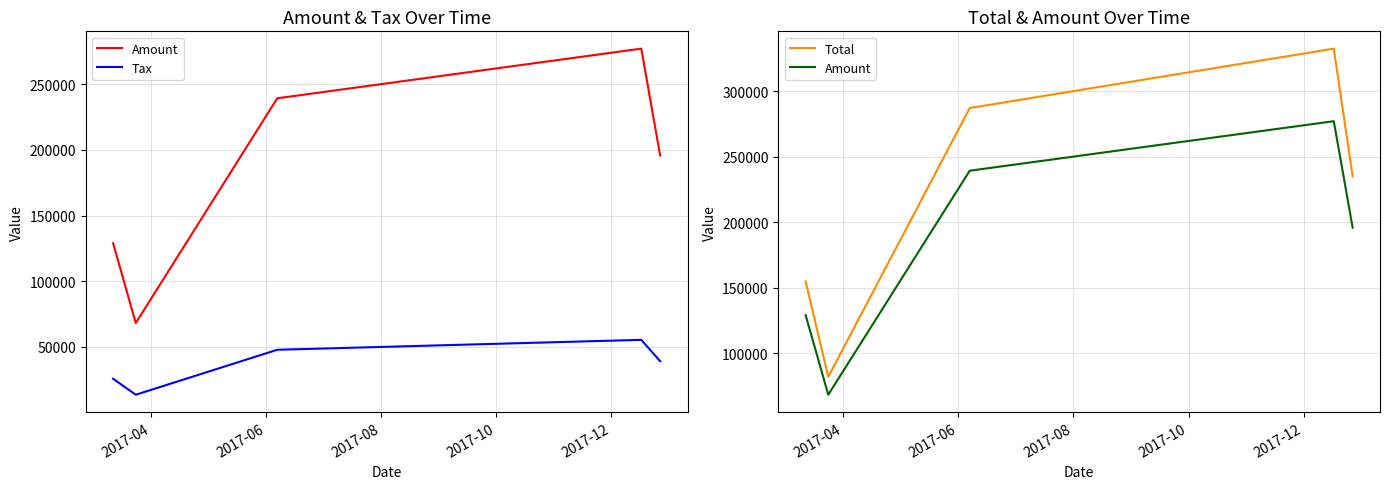

What is the sum of all Amount values?

909590.0